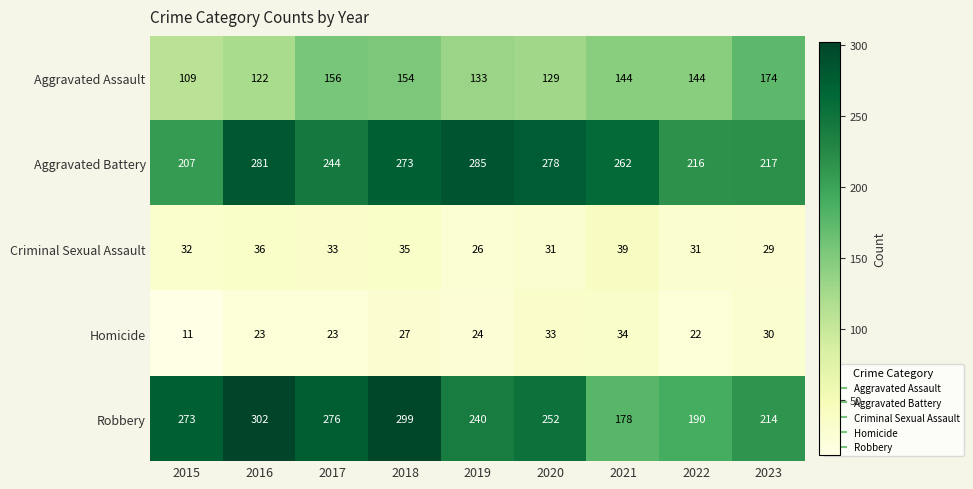

What is the difference between the highest and lowest values at 2021?

228